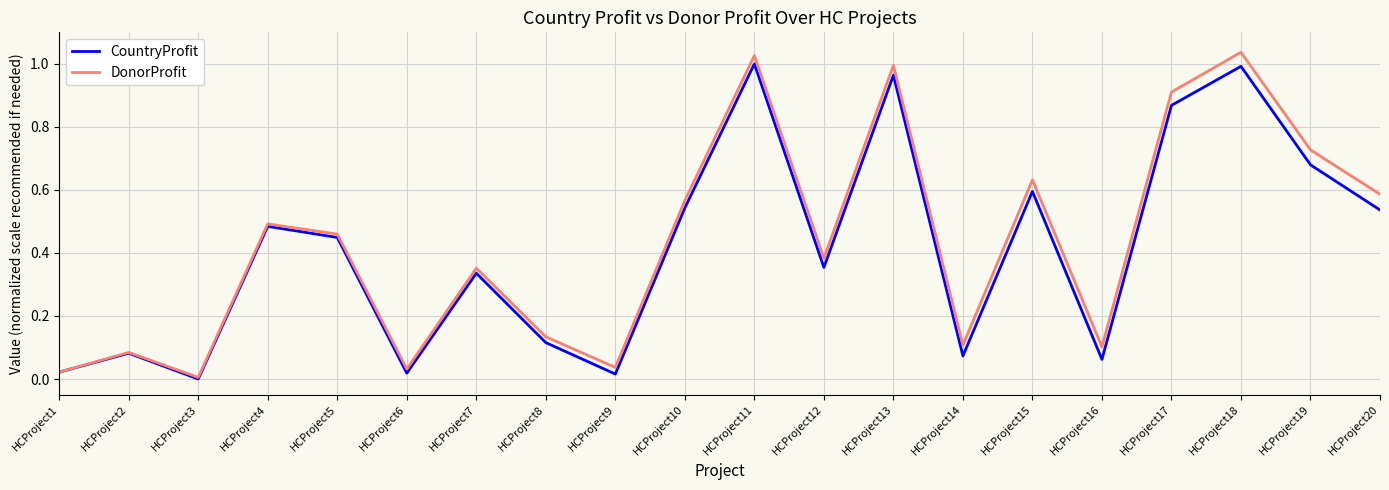

True or false: CountryProfit has a value of 0.9 at HCProject19.

False